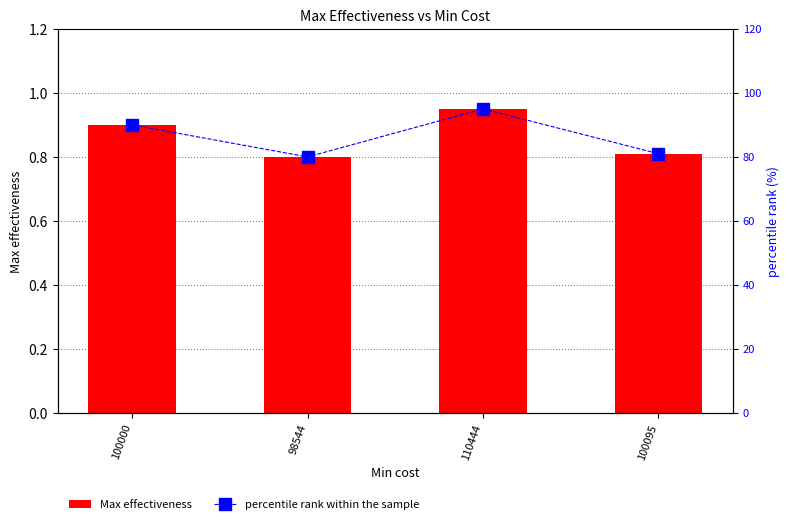

Reading right to left, extract all data points from this chart.

Max effectiveness: 100095=0.8	110444=0.9	98544=0.8	100000=0.9
percentile rank within the sample: 100095=81.0	110444=95.0	98544=80.0	100000=90.0